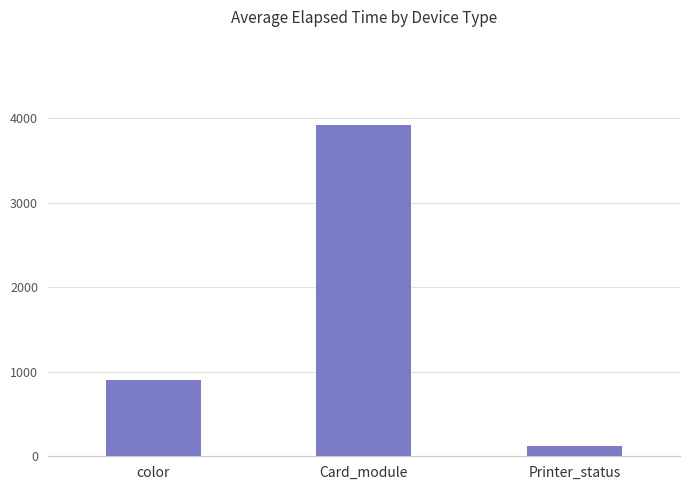

The value at Printer_status is 120.0. True or false?

True